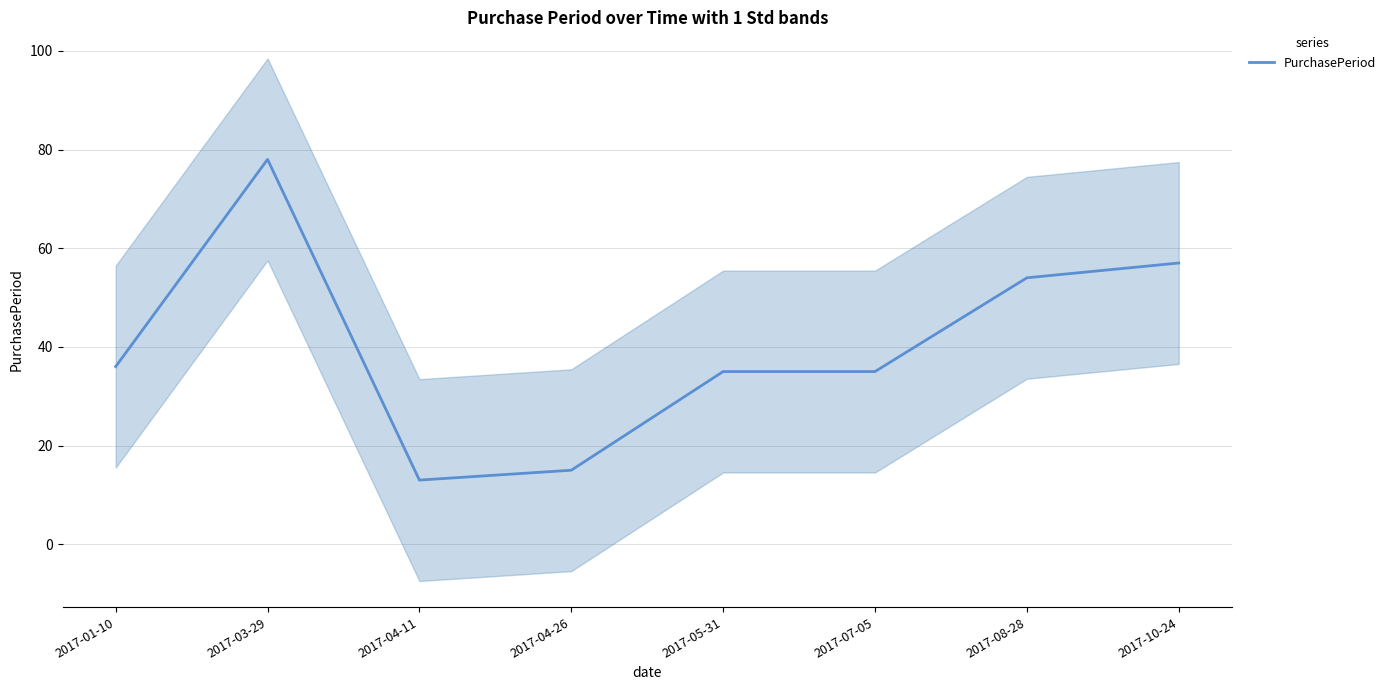

What is the difference between the values at 2017-08-28 and 2017-10-24?

3